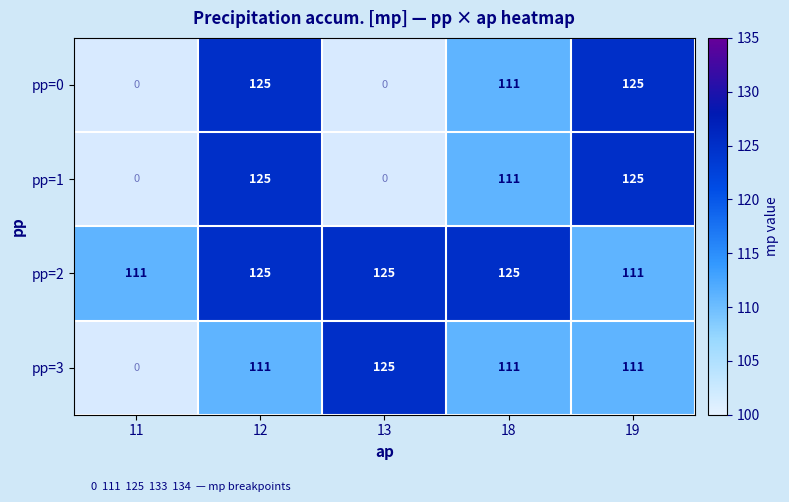

Reading left to right, transcribe all the data shown in this chart.

pp=0: 11=0	12=125	13=0	18=111	19=125
pp=1: 11=0	12=125	13=0	18=111	19=125
pp=2: 11=111	12=125	13=125	18=125	19=111
pp=3: 11=0	12=111	13=125	18=111	19=111